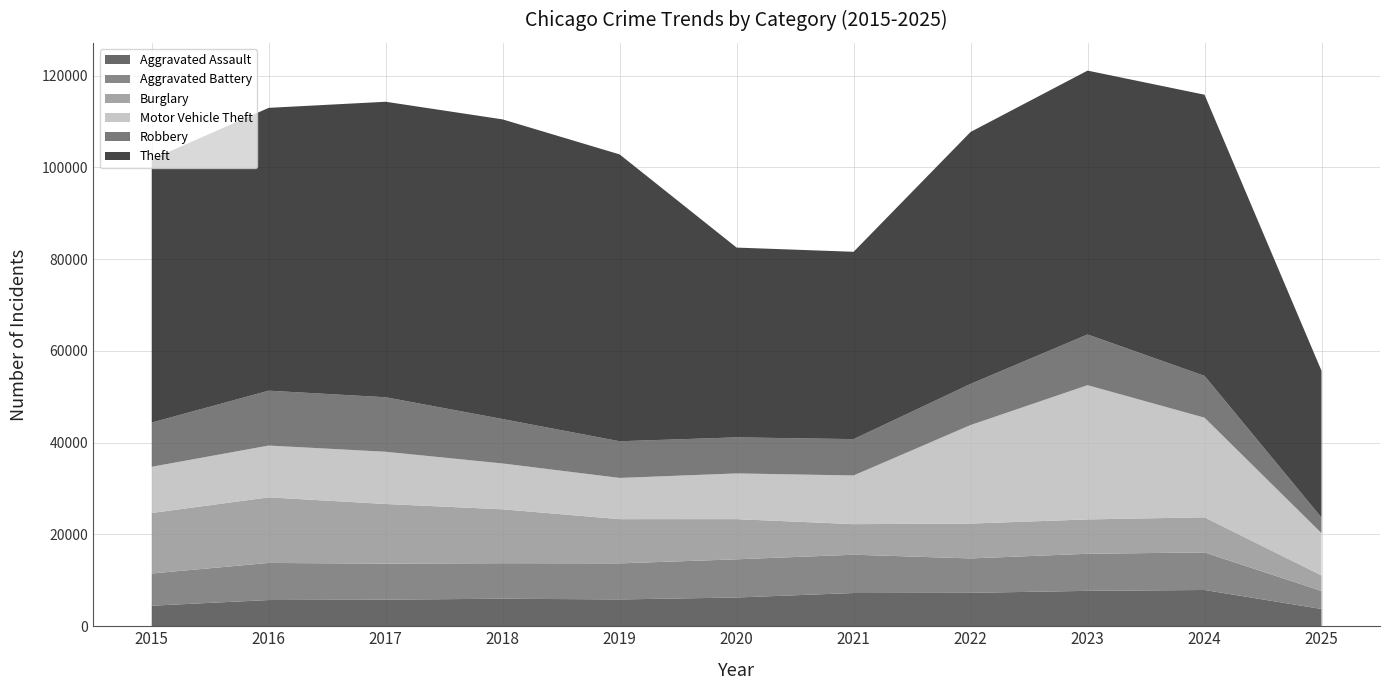

Reading left to right, what are all the values shown in this chart?

Aggravated Assault: 2015=4480	2016=5713	2017=5793	2018=6002	2019=5842	2020=6265	2021=7242	2022=7281	2023=7712	2024=7903	2025=3761
Aggravated Battery: 2015=7018	2016=8085	2017=7845	2018=7734	2019=7858	2020=8320	2021=8346	2022=7495	2023=8080	2024=8184	2025=3928
Burglary: 2015=13184	2016=14289	2017=13001	2018=11747	2019=9638	2020=8758	2021=6661	2022=7594	2023=7485	2024=7651	2025=3383
Motor Vehicle Theft: 2015=10068	2016=11285	2017=11380	2018=9985	2019=8978	2020=9960	2021=10605	2022=21472	2023=29255	2024=21704	2025=9210
Robbery: 2015=9638	2016=11960	2017=11881	2018=9681	2019=7995	2020=7855	2021=7920	2022=8964	2023=11052	2024=9119	2025=3404
Theft: 2015=57353	2016=61624	2017=64386	2018=65290	2019=62499	2020=41350	2021=40820	2022=54899	2023=57488	2024=61256	2025=31973